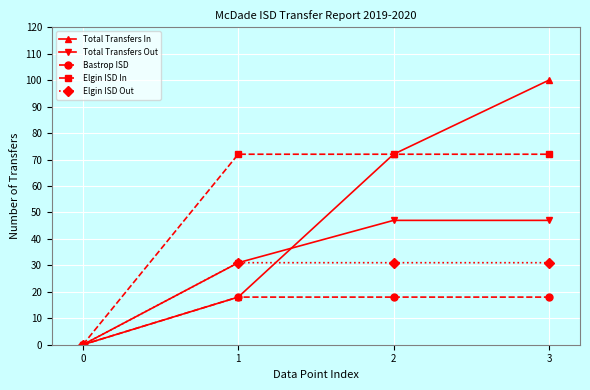

What is the value of the Bastrop ISD point at the 2nd from the left?

18